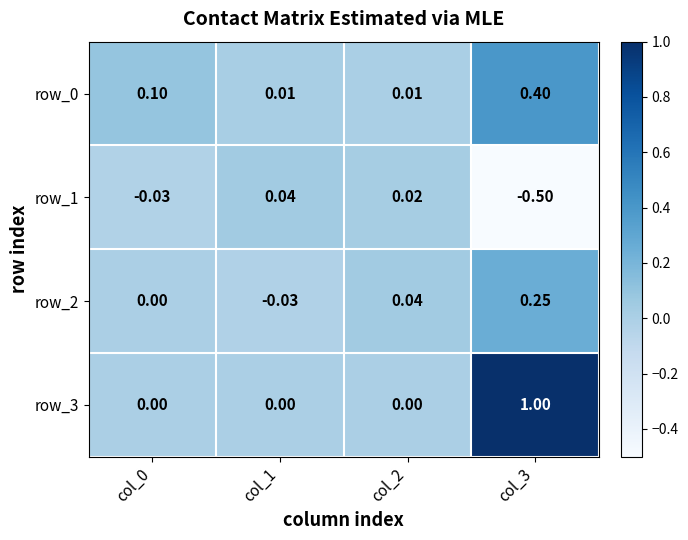

Is the value of row_3 at col_0 greater than the value of row_0 at col_0?

No